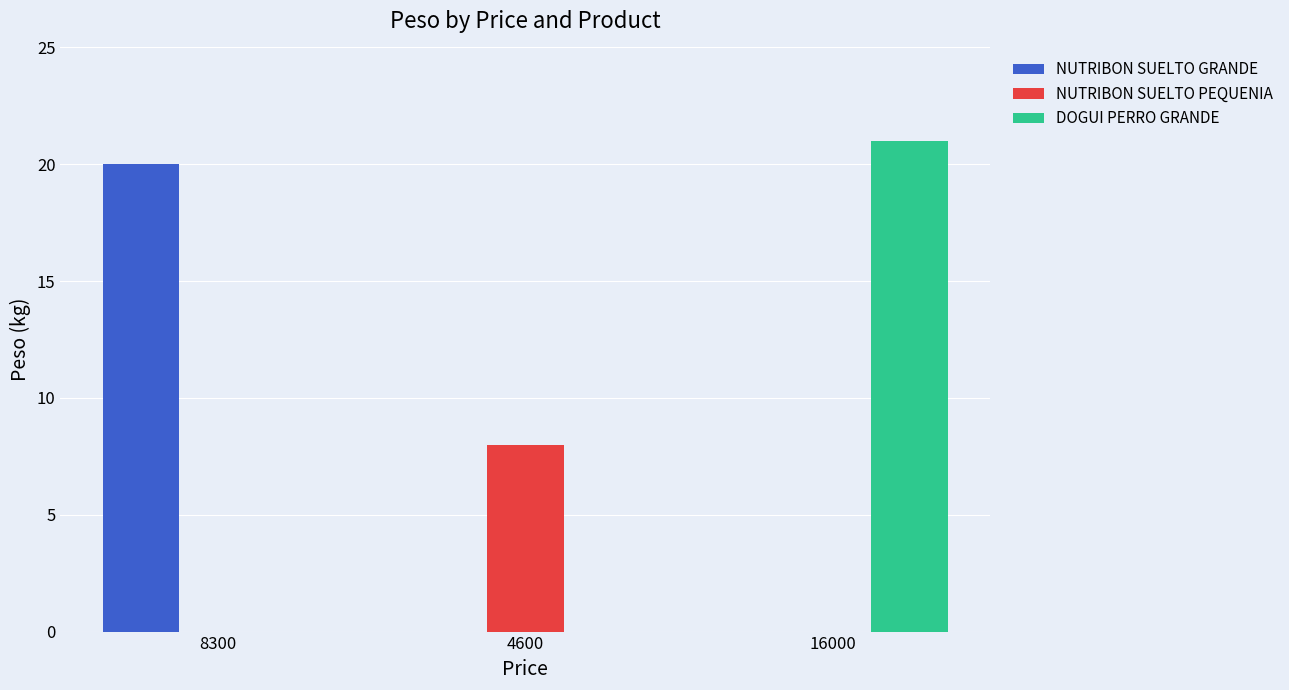

Count the number of data series in this chart.

3